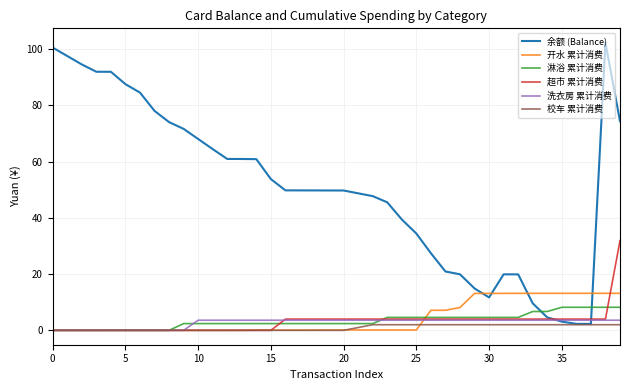

Which series has the largest total across all categories?

余额 (Balance)